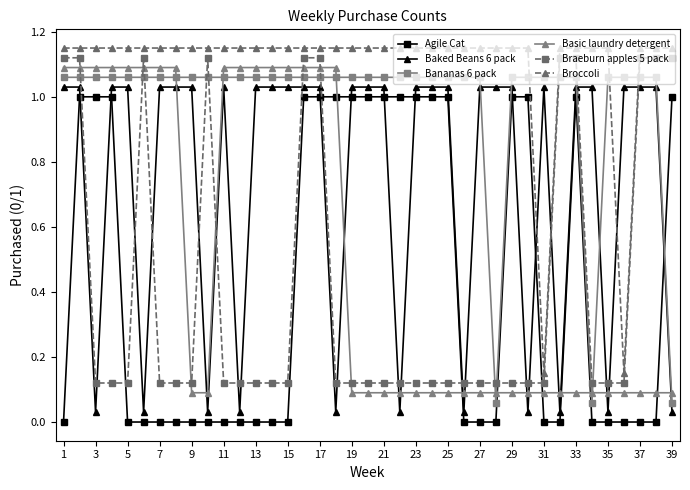

Is this an area chart (filled region under the line)?

No